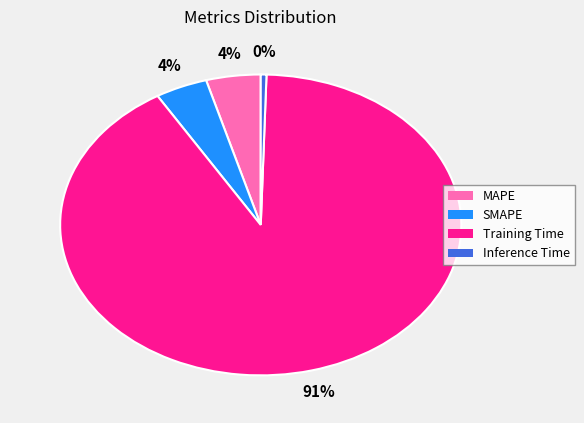

To the nearest percent, what is the average slice percentage?

25%